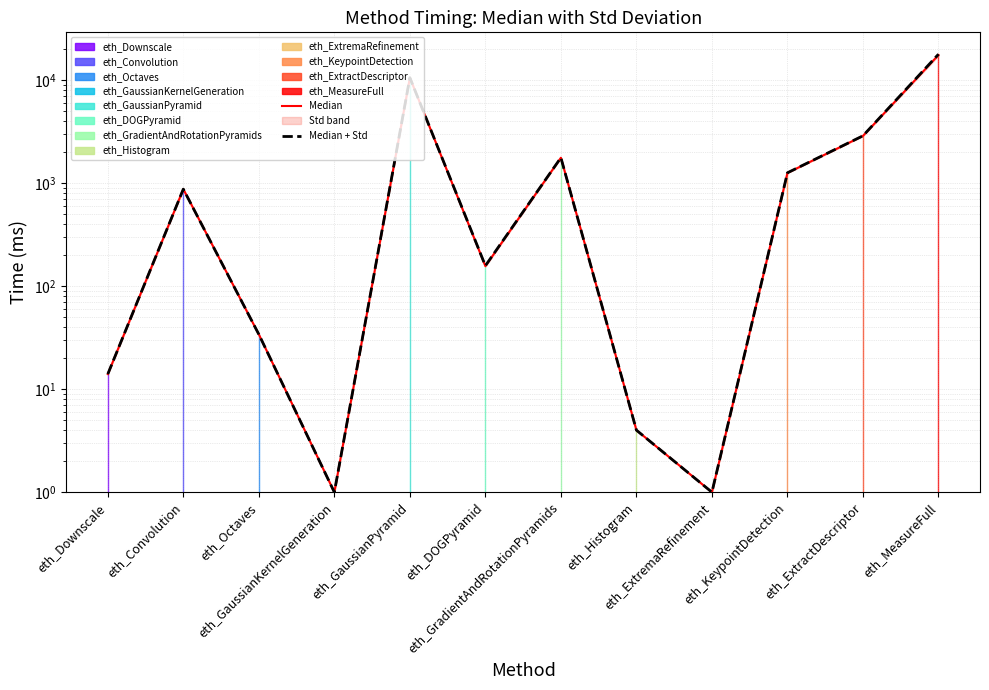

Does the chart display data point markers on the line(s)?

No